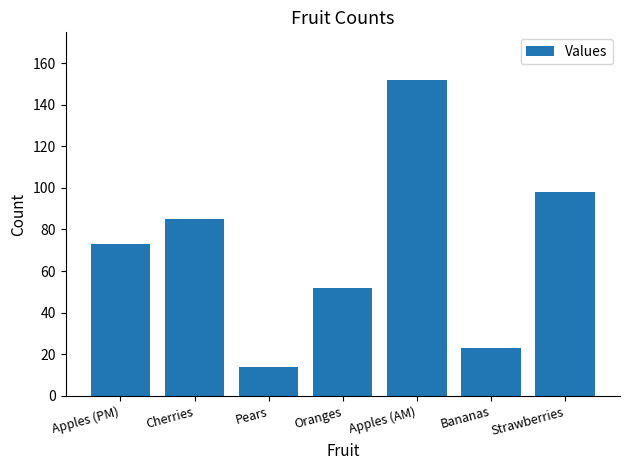

How many data points are less than 73?

3